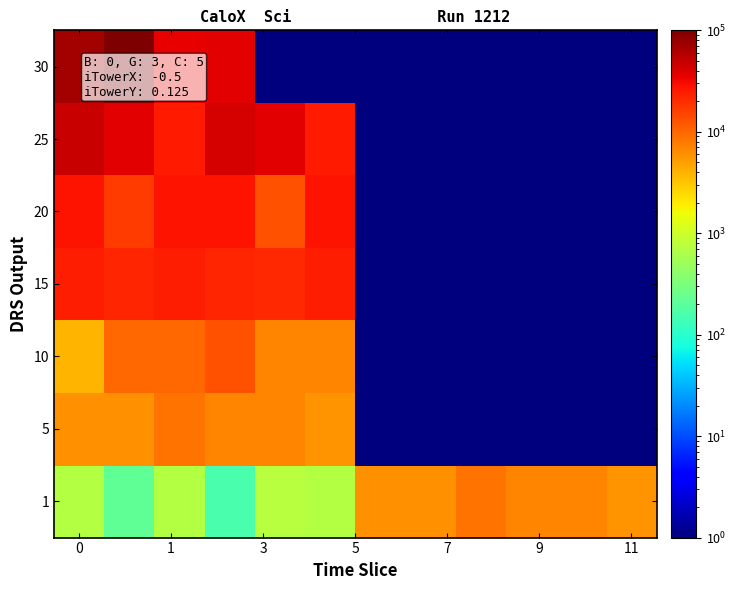

Which series has the largest range (max minus min)?

30